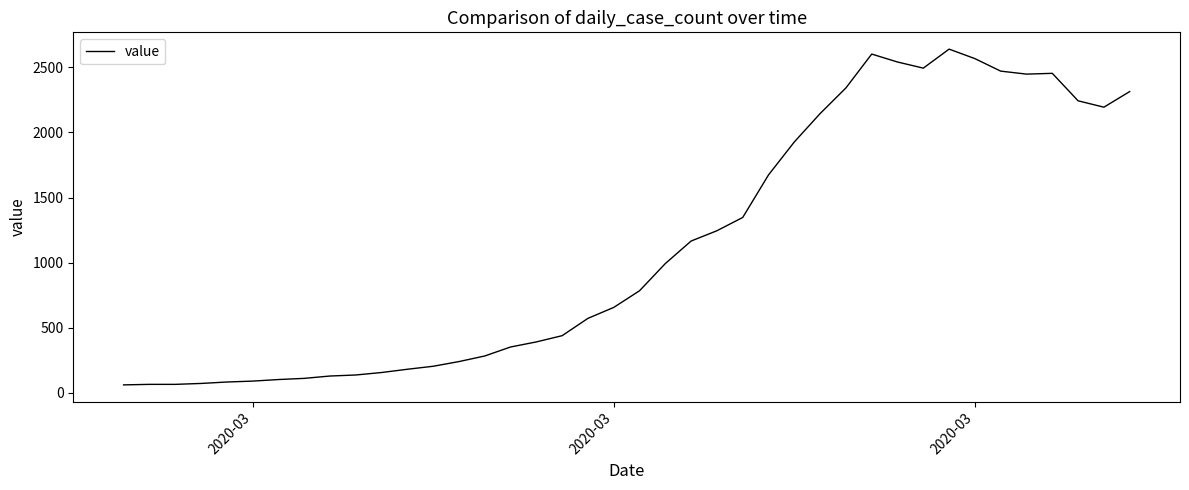

How many categories are shown in the chart?

40